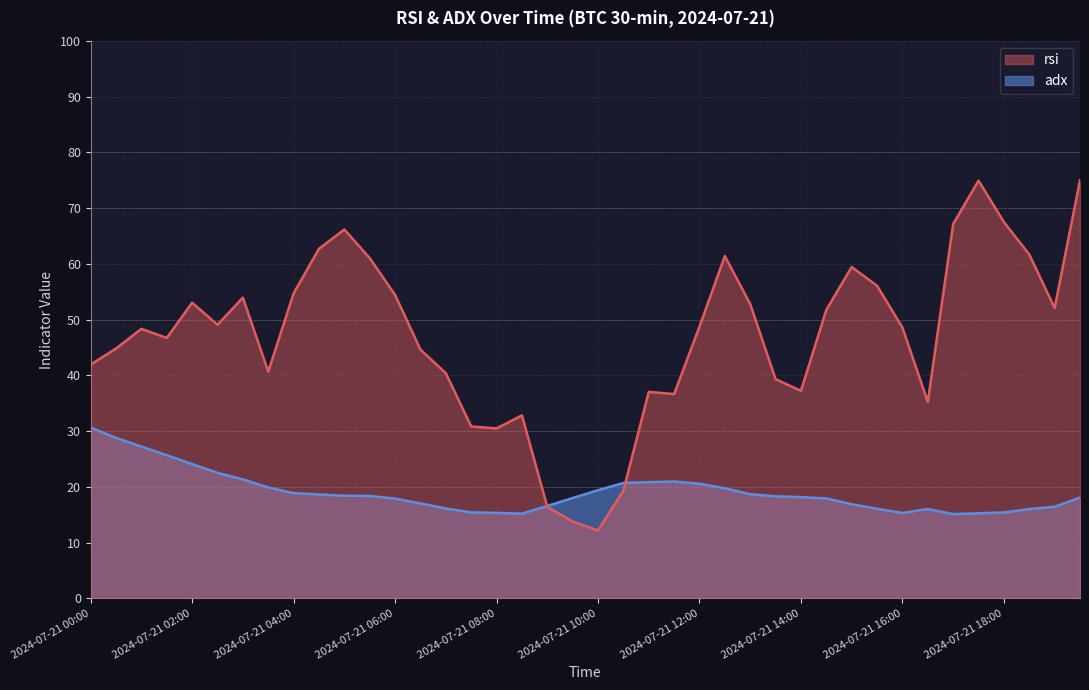

Between 2024-07-21 12:00 and 2024-07-21 11:30, which is larger?

2024-07-21 12:00